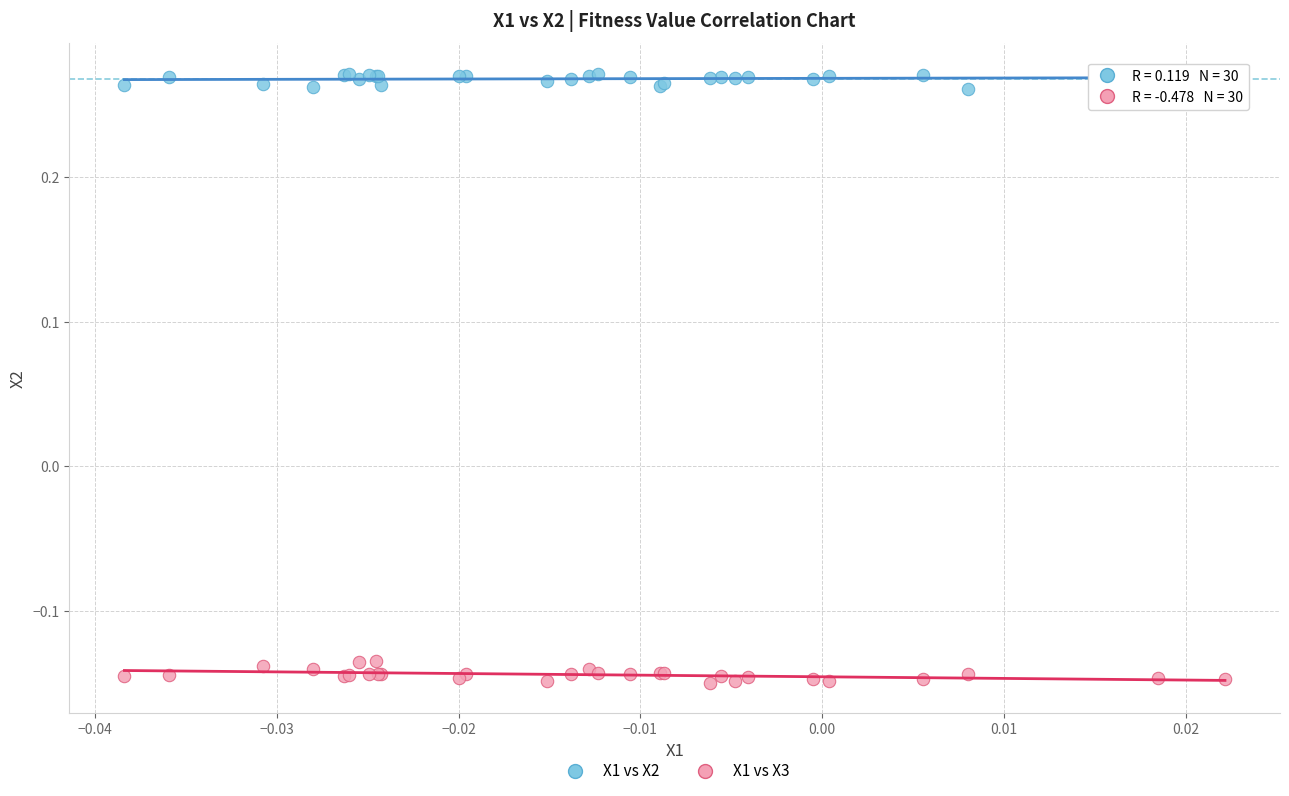

Which series contains the highest Y value?

X1 vs X2